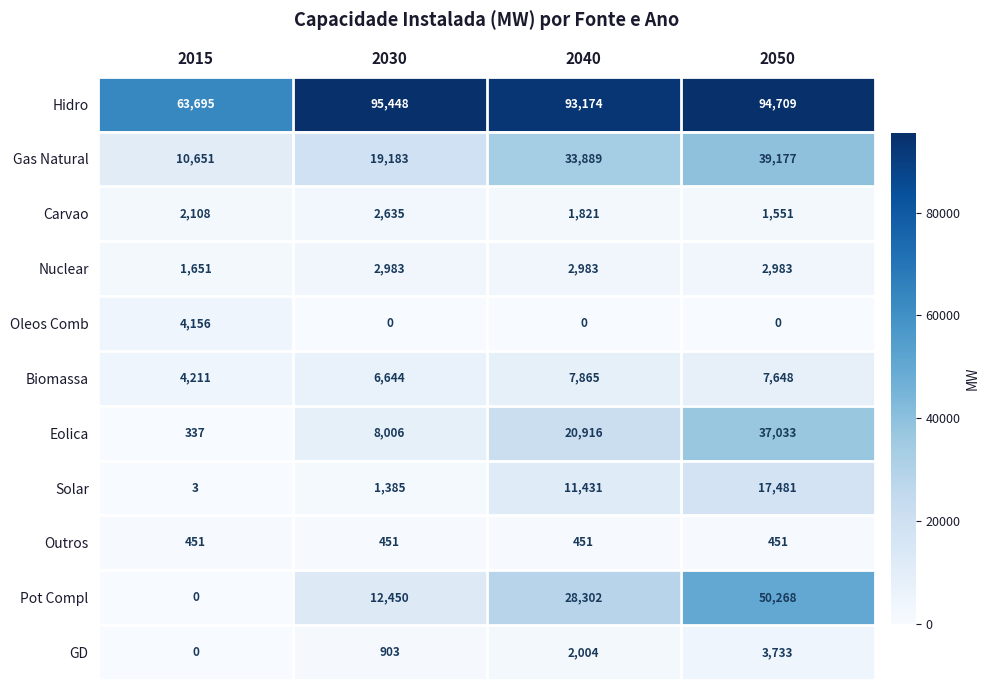

The Outros series shows 451 at 2040. True or false?

True